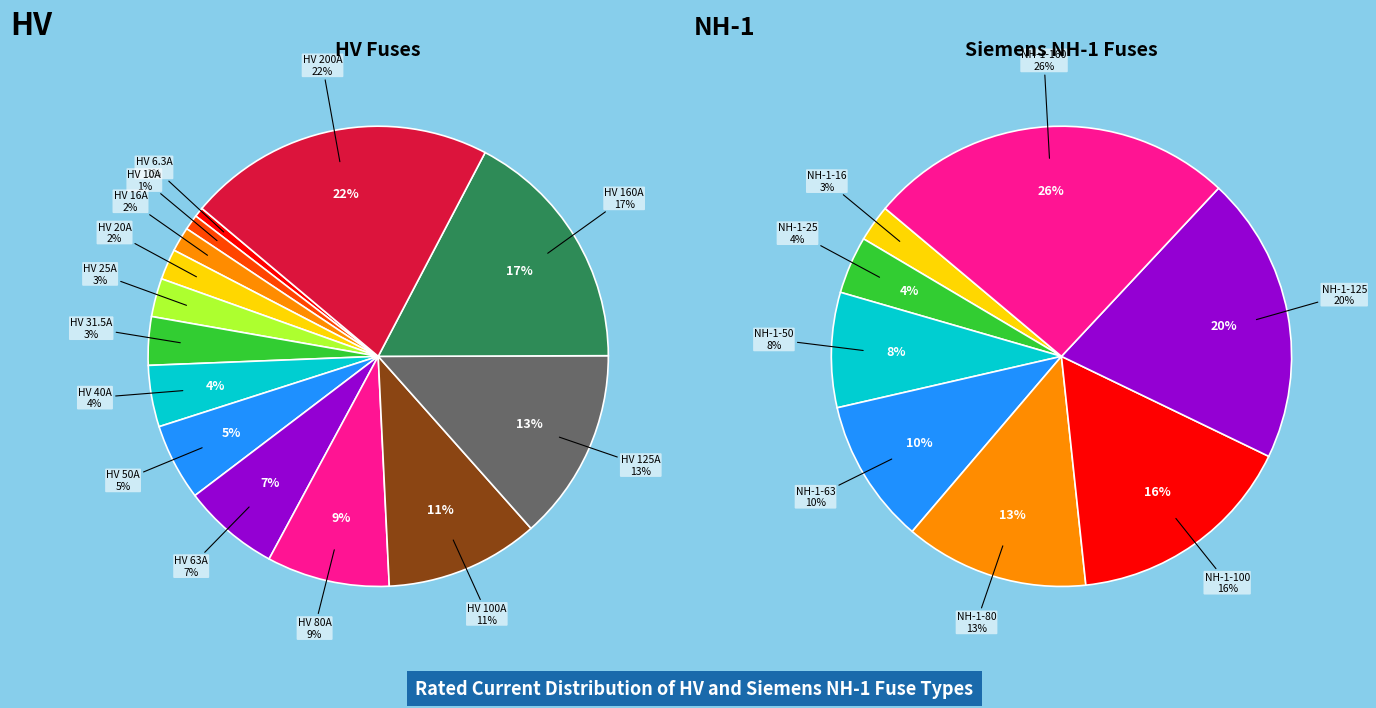

Combined, do HV 63A and HV 160A account for over 50%?

No